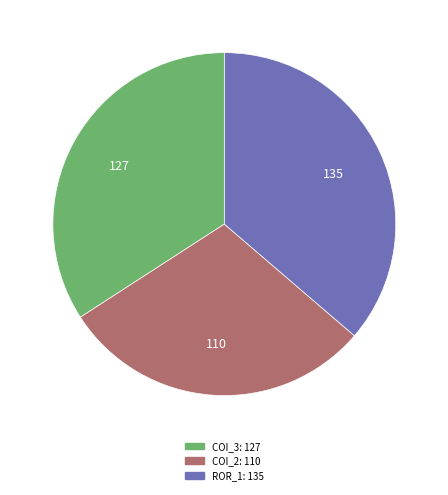

Is there any slice that represents more than half of the pie?

No